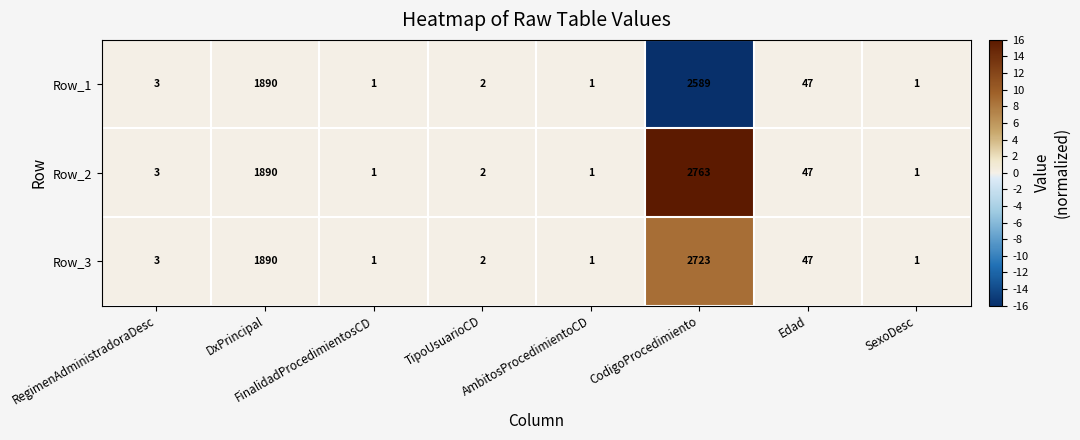

At which category is the sum across all series the highest?

CodigoProcedimiento